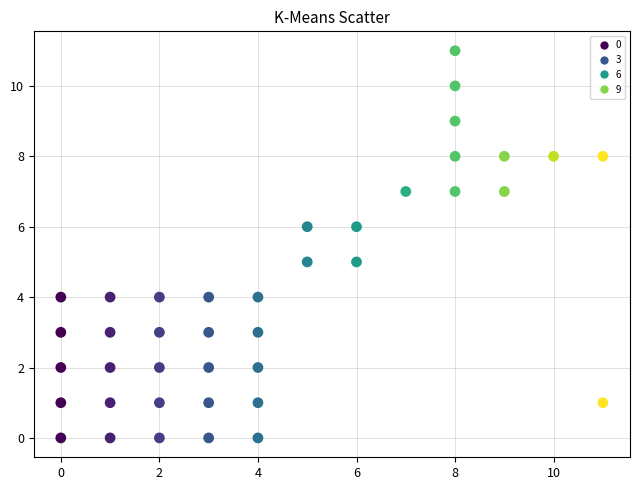

What is the range of X values (max minus min)?

11